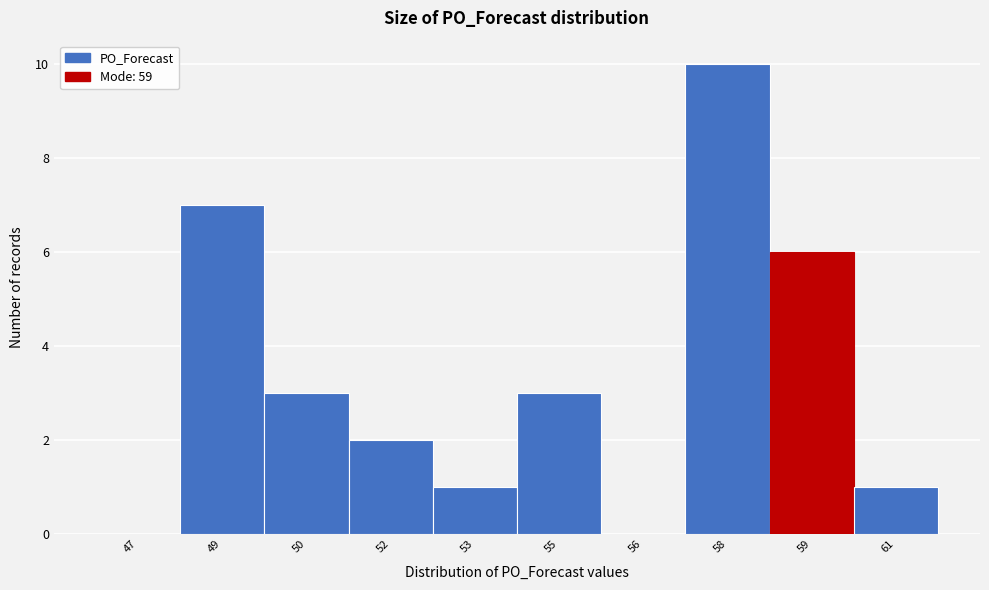

Reading left to right, extract all data points from this chart.

47=0	49=7	50=3	52=2	53=1	55=3	56=0	58=10	59=6	61=1